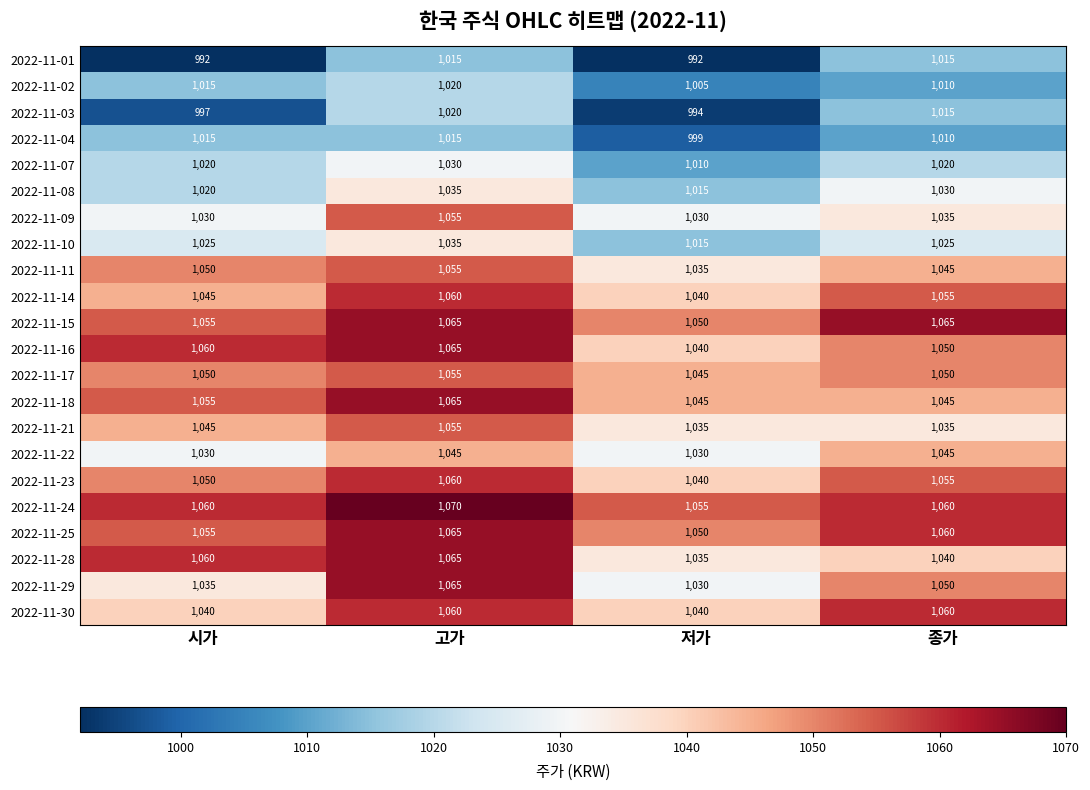

Rank the categories by 2022-11-29 value from lowest to highest.

저가, 시가, 종가, 고가